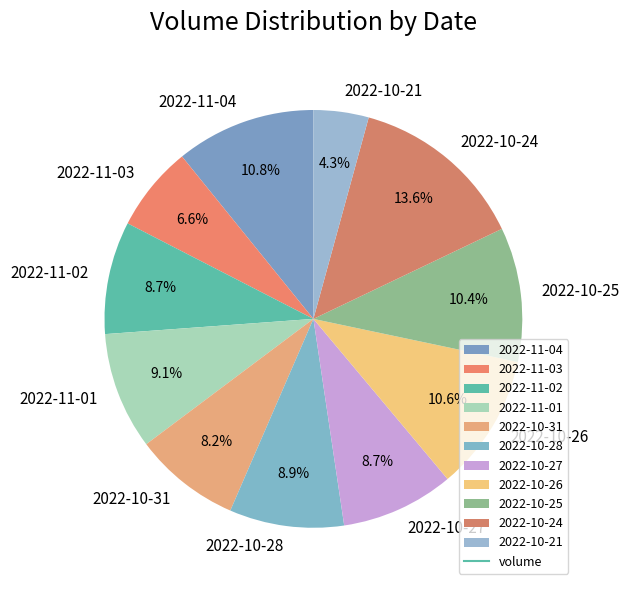

To the nearest percent, what is the combined percentage of 2022-11-01 and 2022-10-21?

13%